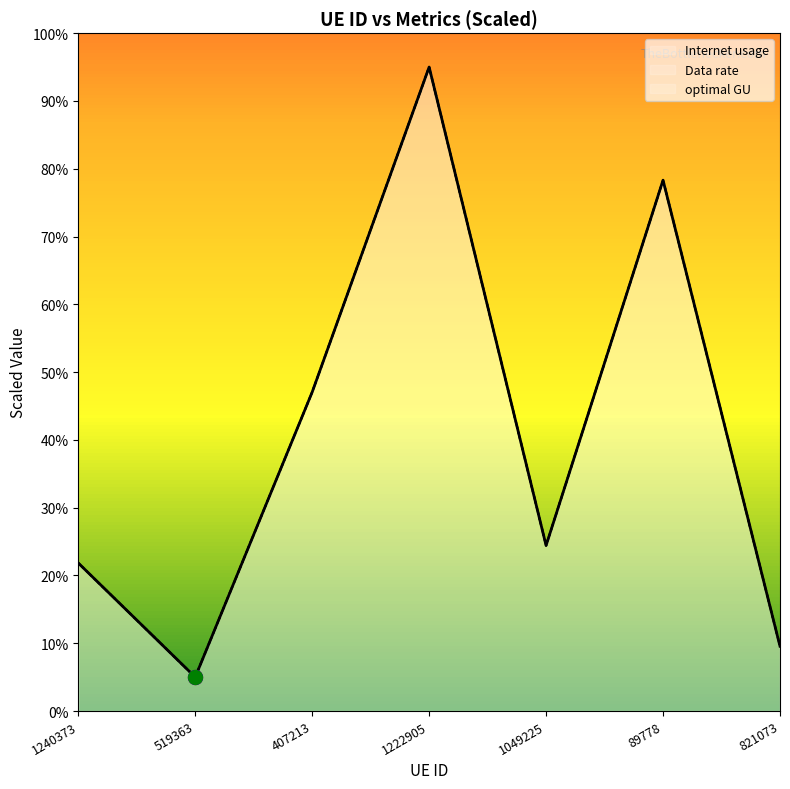

What are all the series names shown in the legend?

Internet usage, Data rate, optimal GU